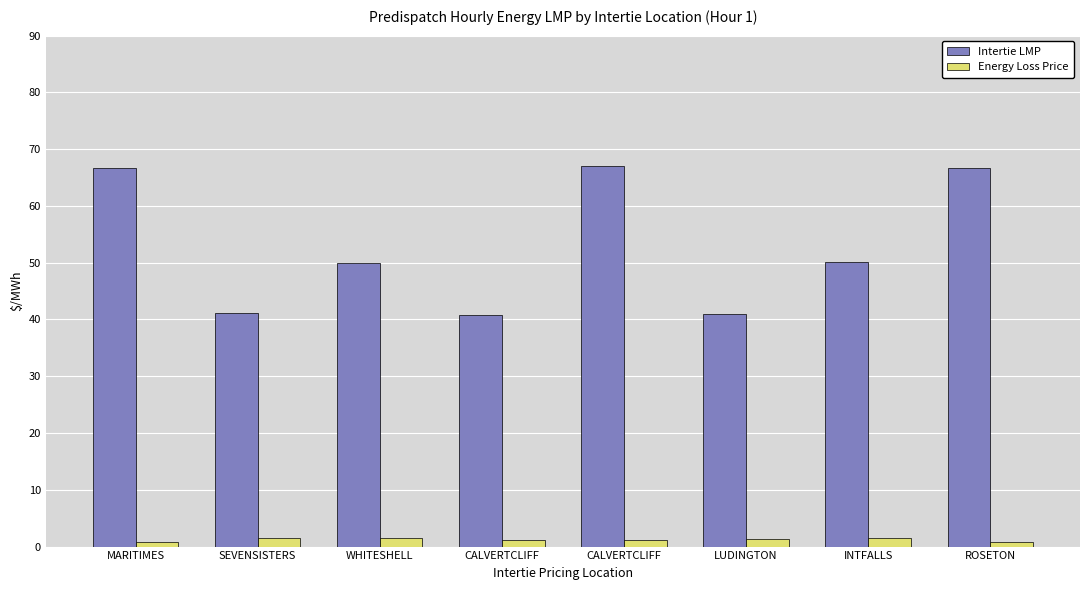

At which label does Intertie LMP first exceed 50?

MARITIMES